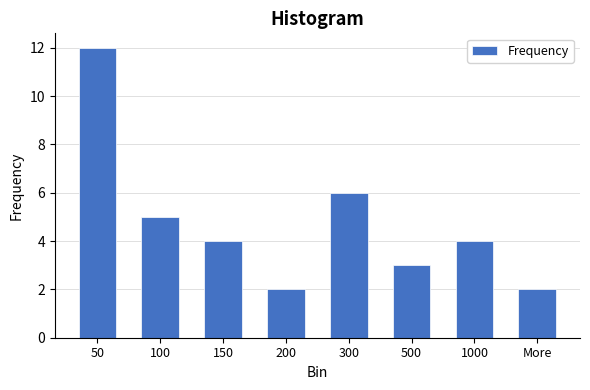

Reading right to left, extract all data points from this chart.

2	4	3	6	2	4	5	12